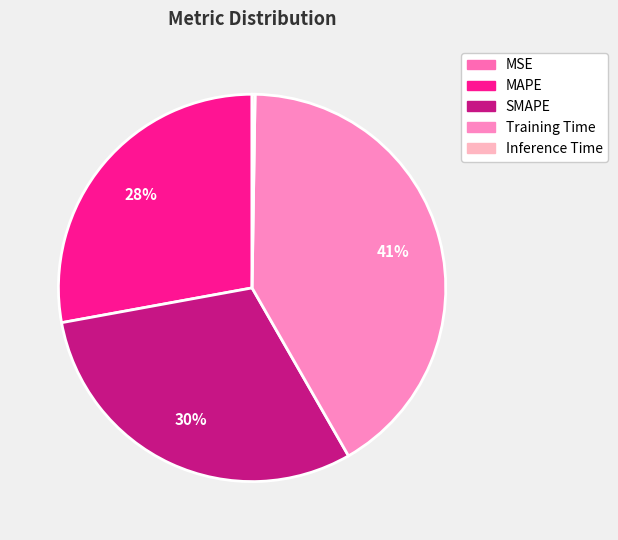

Is there any slice that represents more than half of the pie?

No